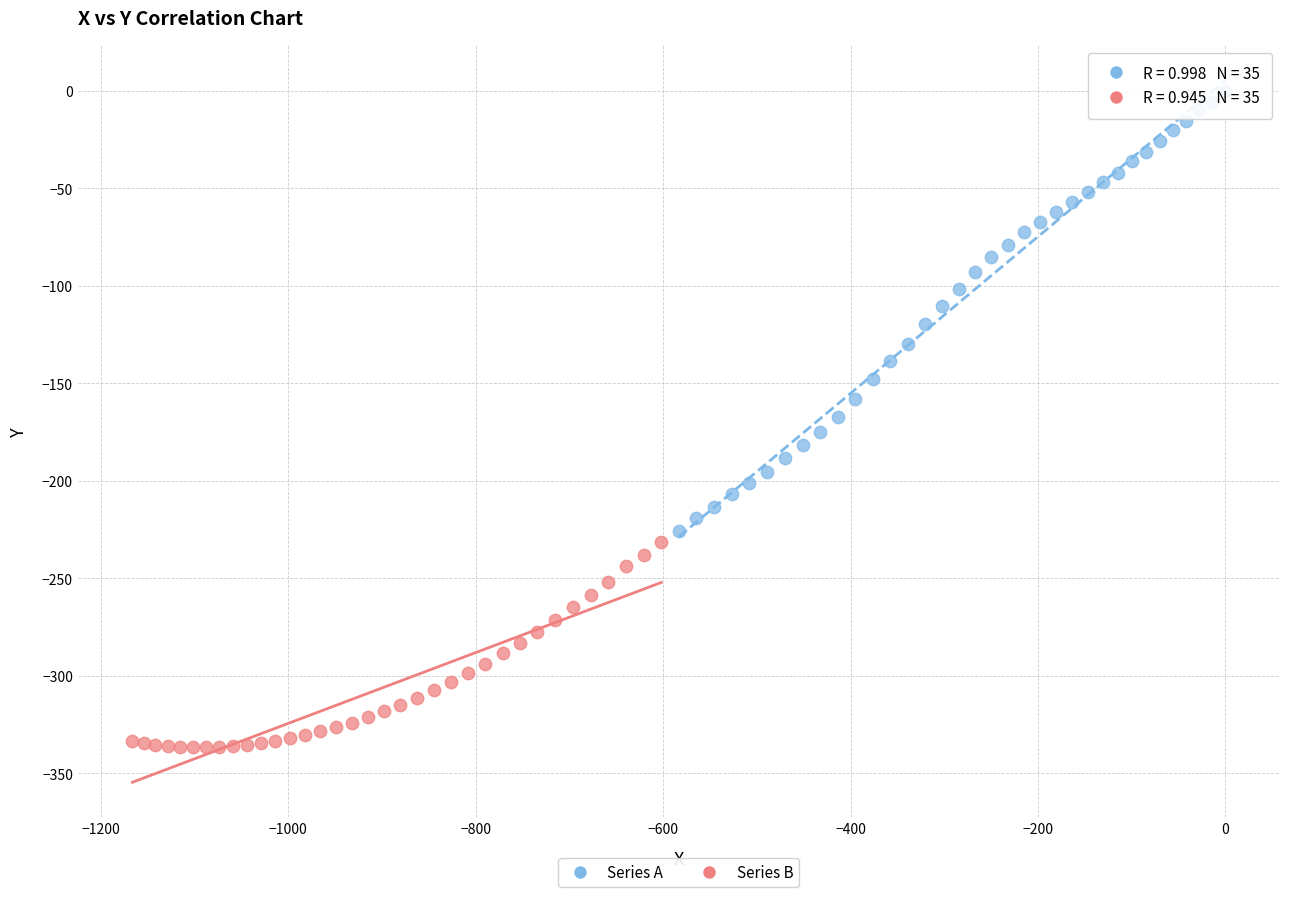

What are all the series names shown in the legend?

Series A, Series B